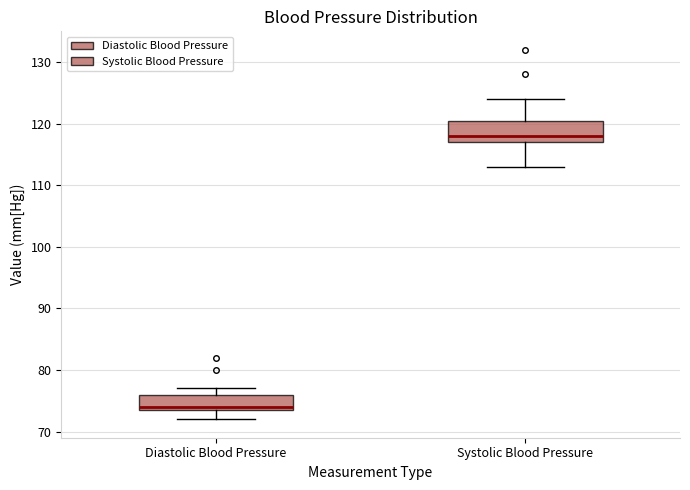

Where does the median line of the box for Systolic Blood Pressure sit on the y-axis? The values are not printed on the chart, so give them approximately, as read against the axis.

118